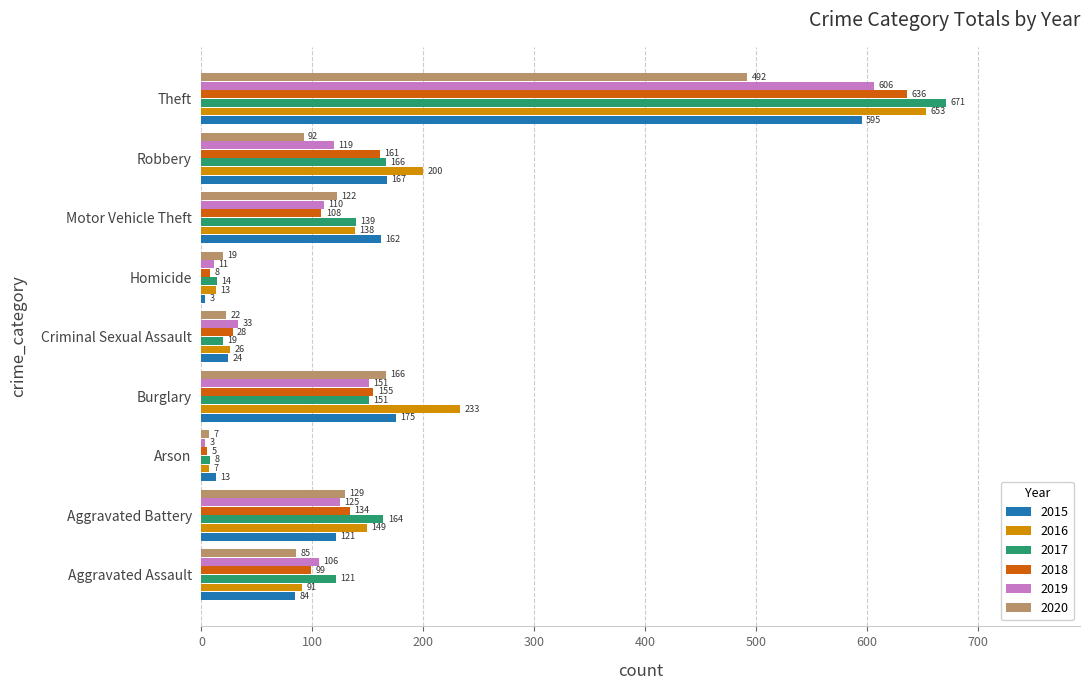

What is the approximate value of 2018 at Criminal Sexual Assault?

28